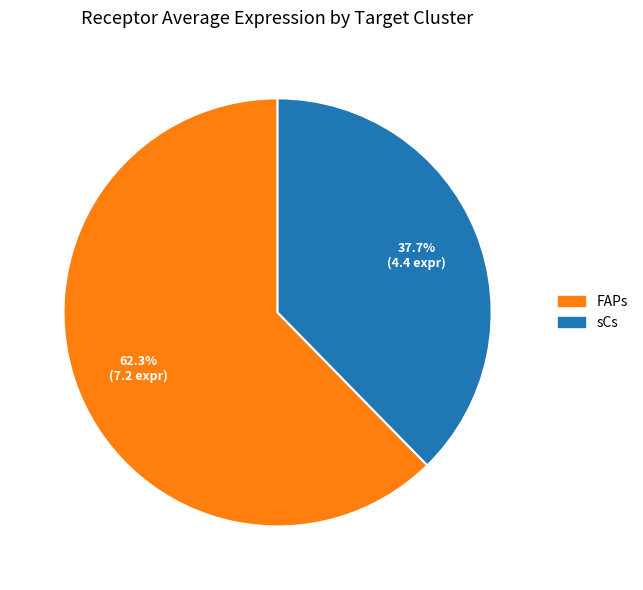

What is the total percentage of sCs and FAPs?

100.0%